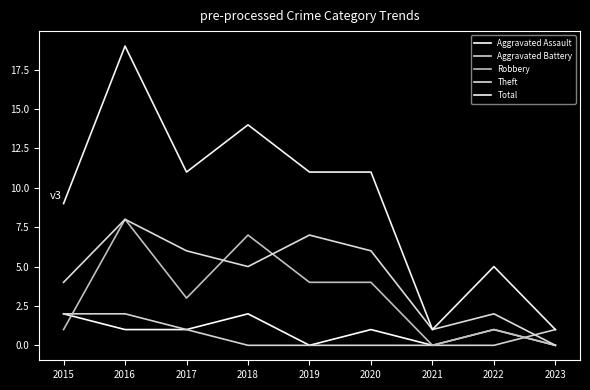

Which series has the largest total across all categories?

Total